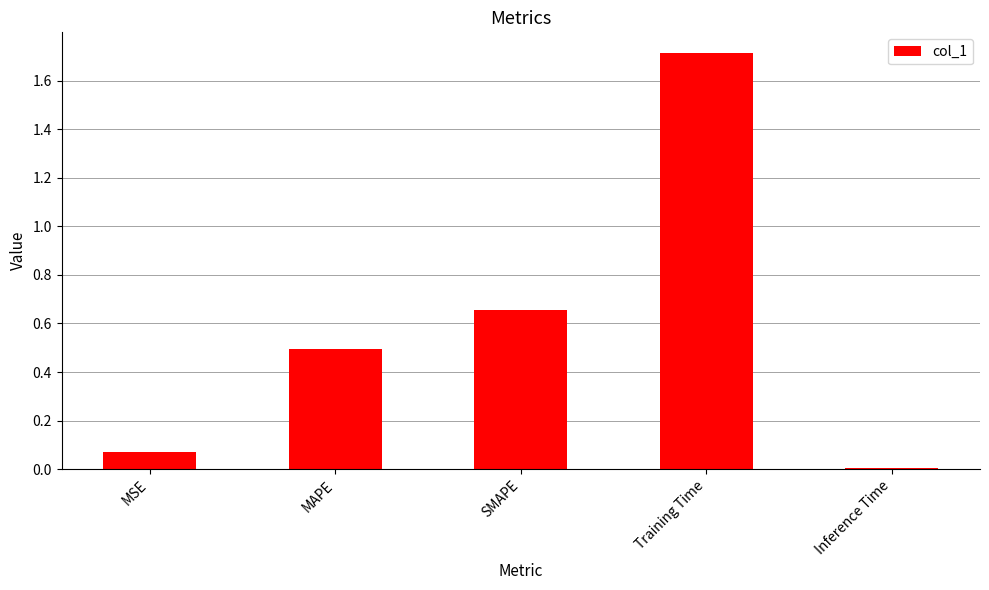

The chart shows a value of 0.2 at MAPE. True or false?

False